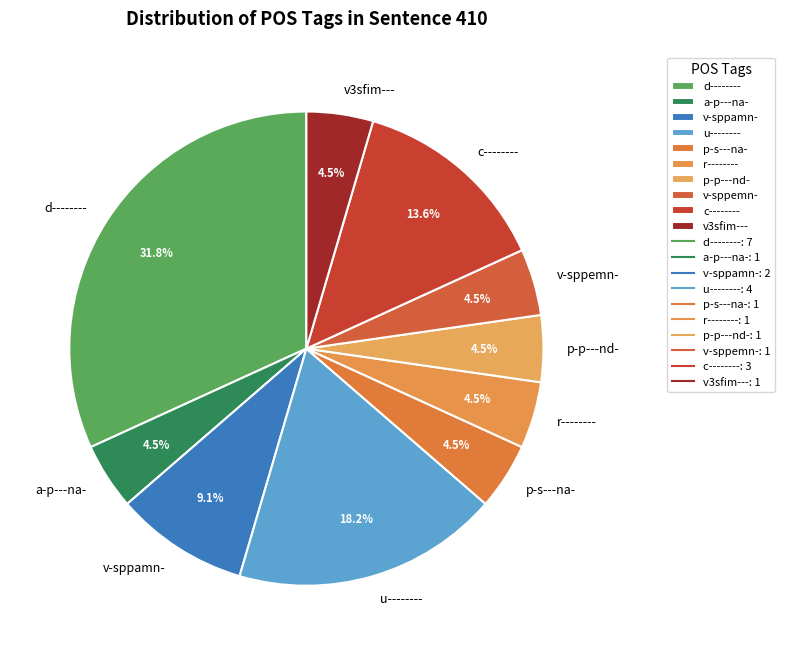

Is it true that v-sppamn- is 17% of the pie?

False